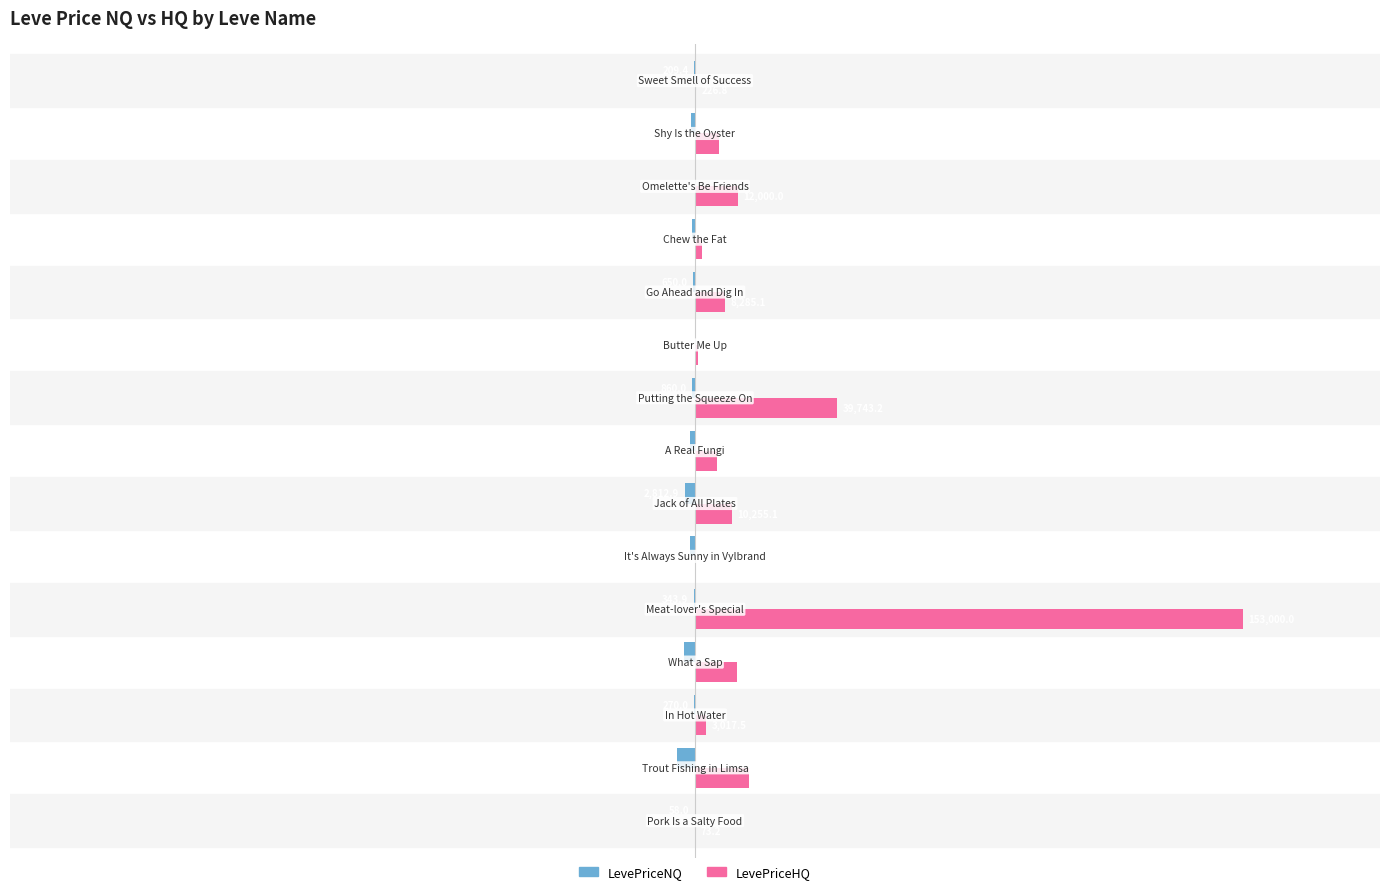

What are all the series names shown in the legend?

LevePriceNQ, LevePriceHQ